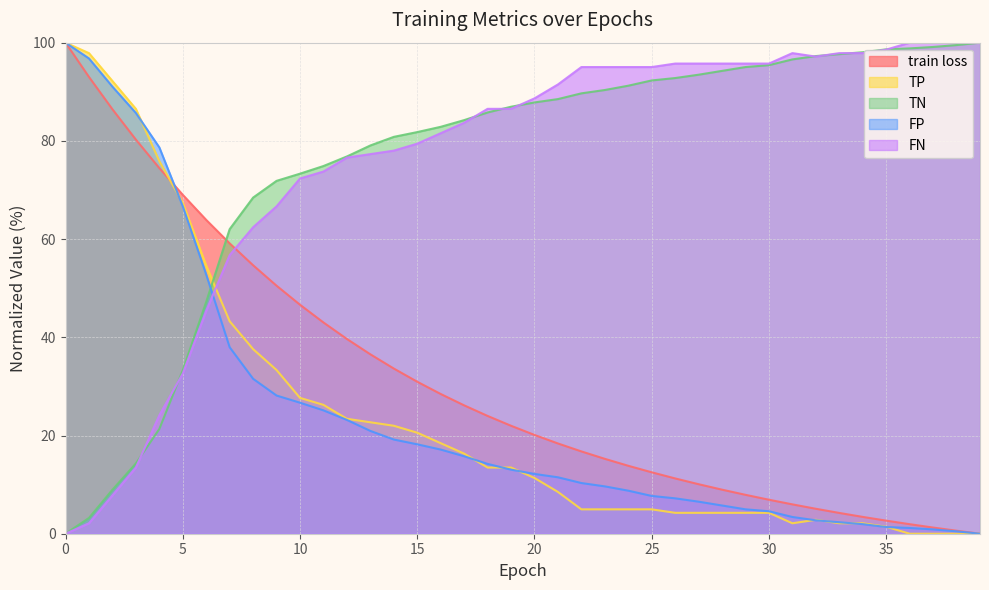

What is the value of the train loss point at the 20th from the left?

22.0